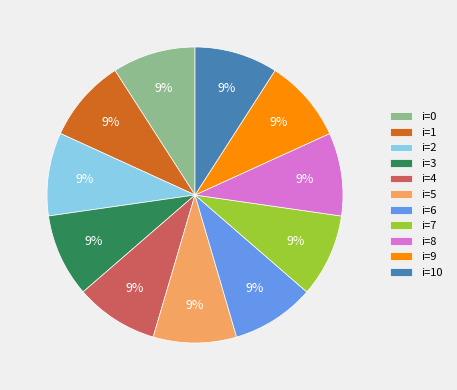

To the nearest percent, what percentage of the pie is i=3?

9%